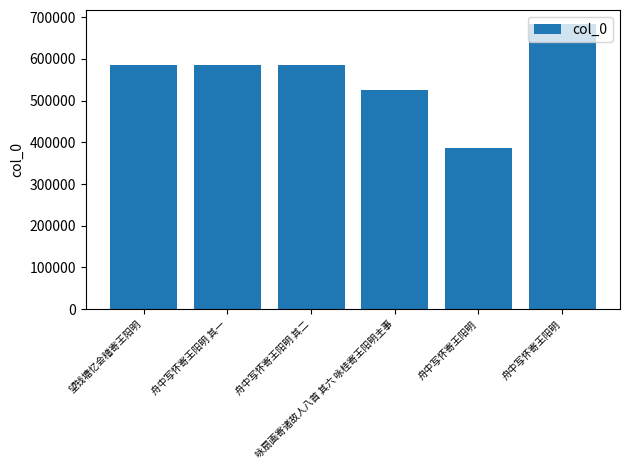

What is the average value?

558521